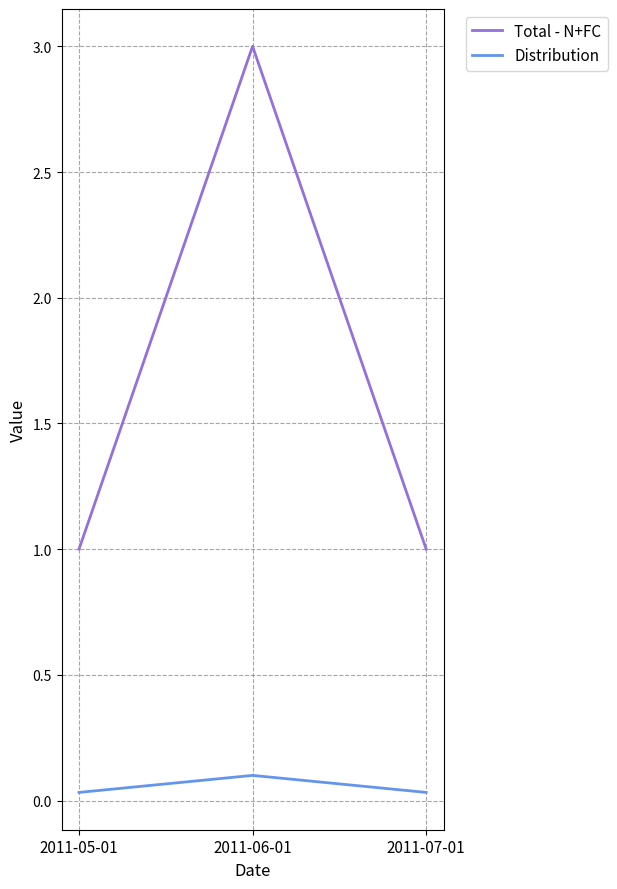

Which series has the largest range (max minus min)?

Total - N+FC